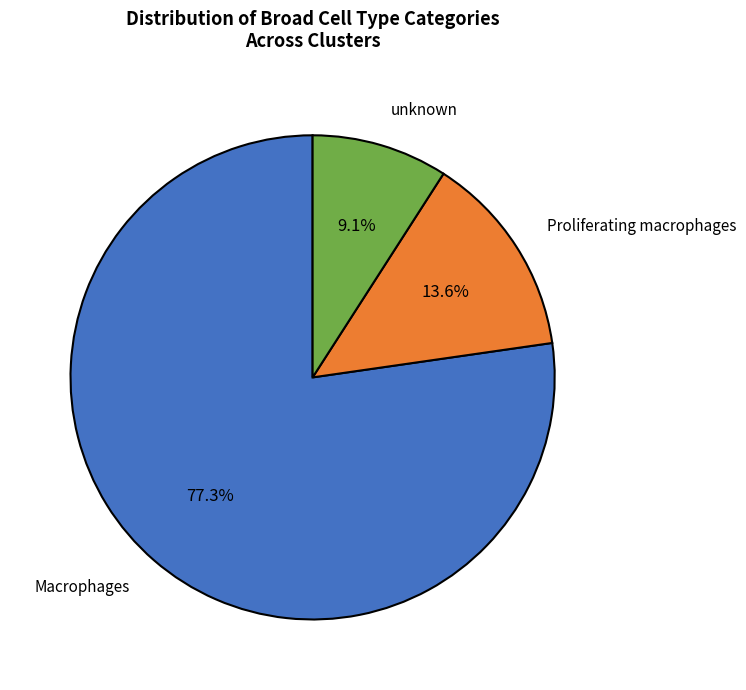

Between unknown and Macrophages, which is larger?

Macrophages